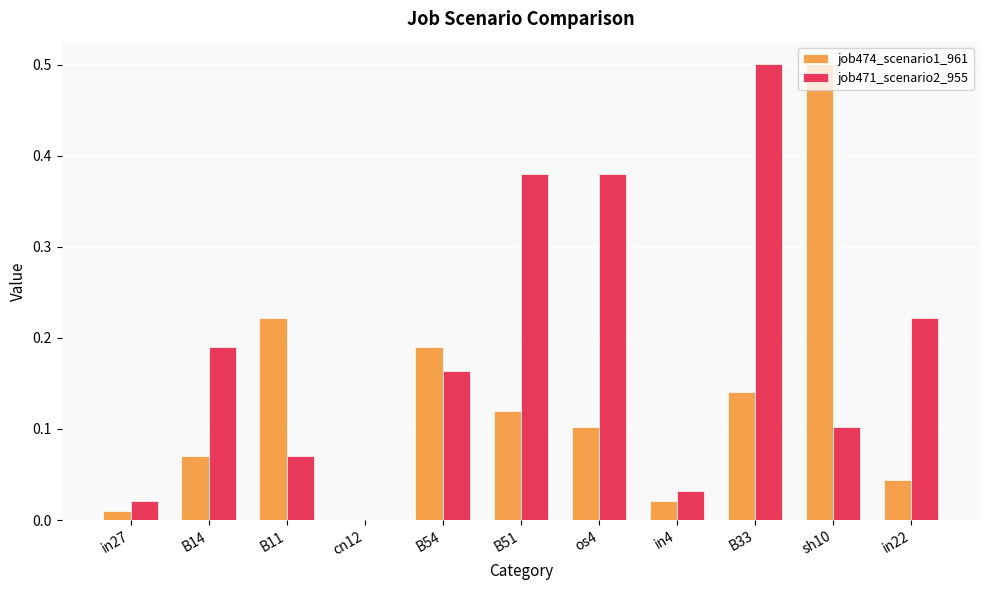

At which category is the sum across all series the highest?

B33